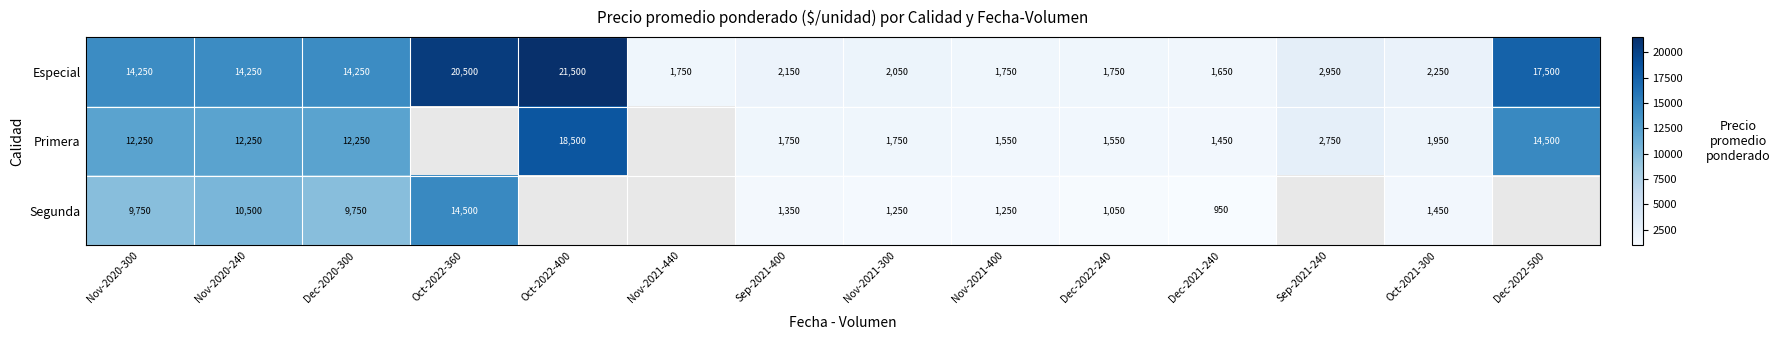

Rank the series at Nov-2020-300 from highest to lowest value.

Especial, Primera, Segunda